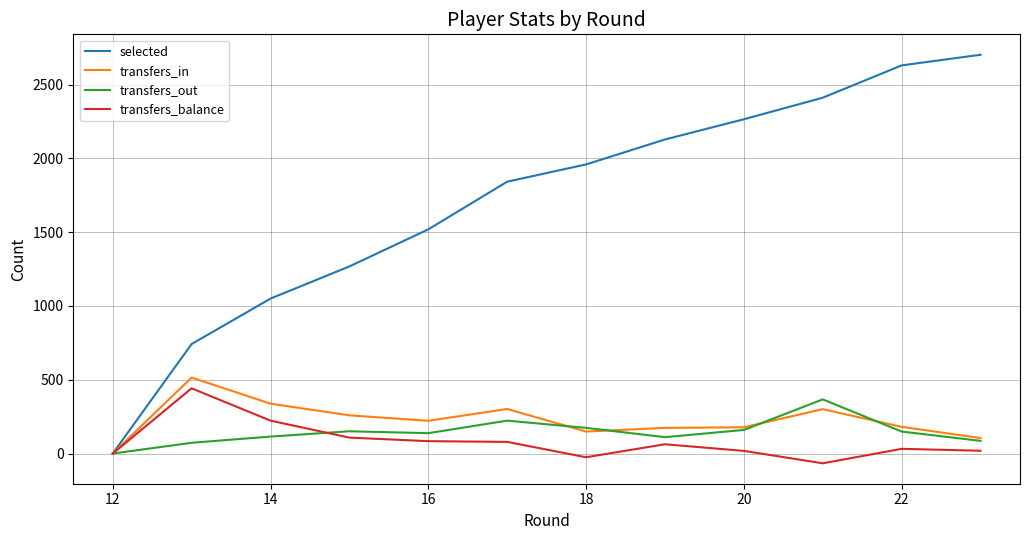

Which series has the largest total across all categories?

selected